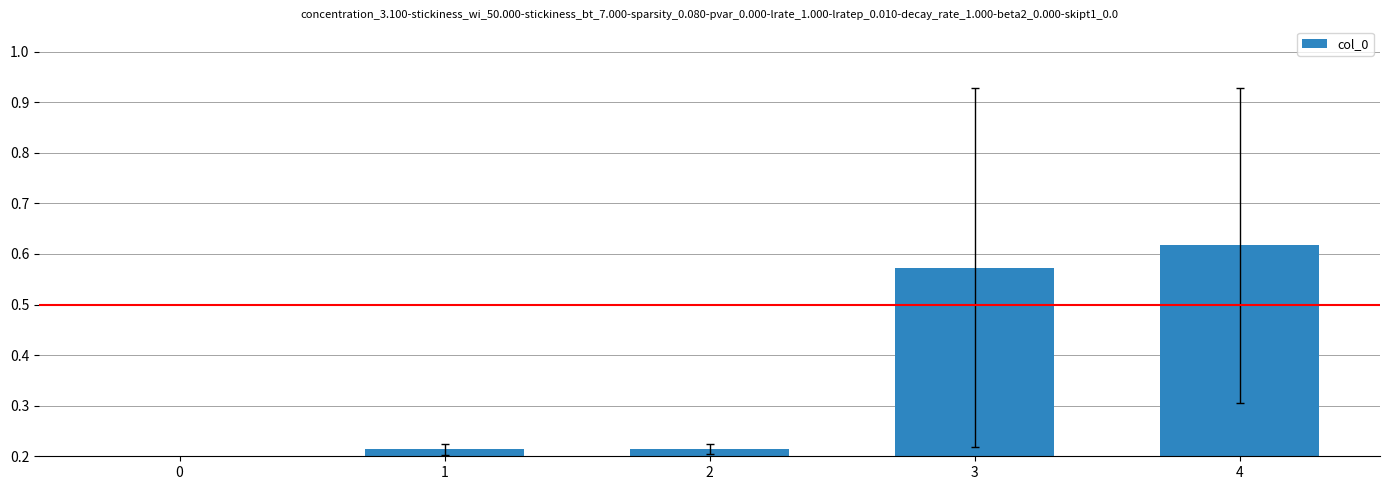

The value at 0 is 0.0. True or false?

True